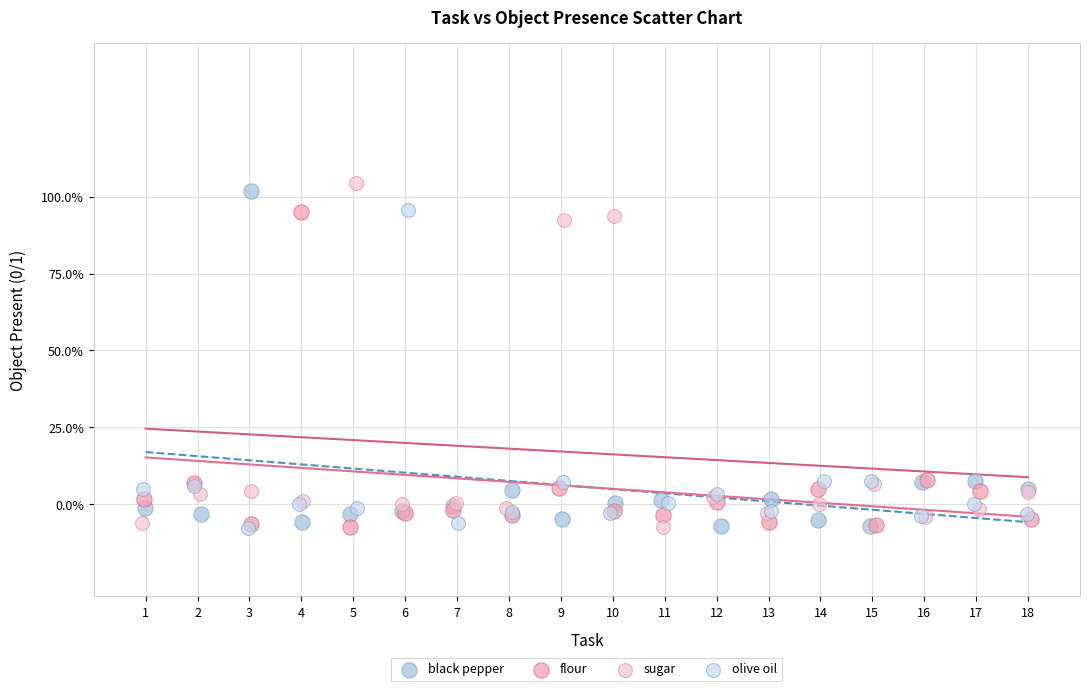

Which series has the largest Y range (max minus min)?

sugar